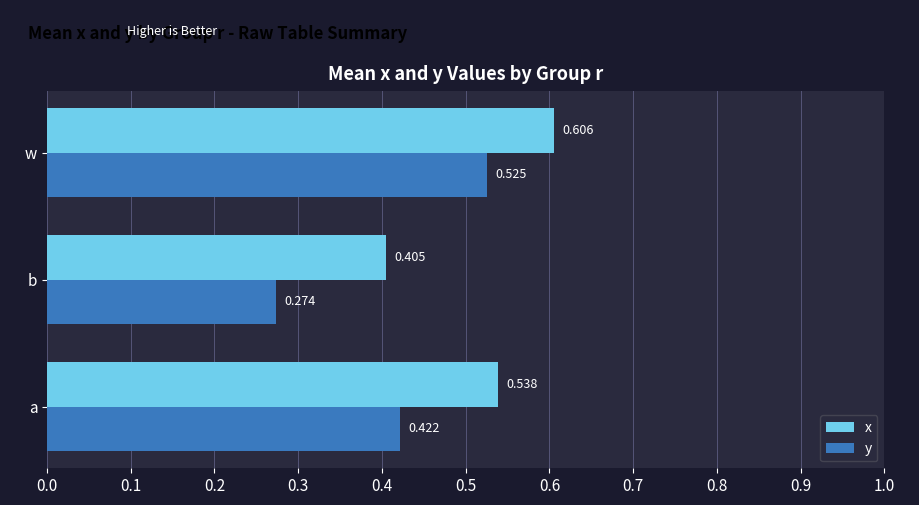

Which category has the lowest value across all series?

b